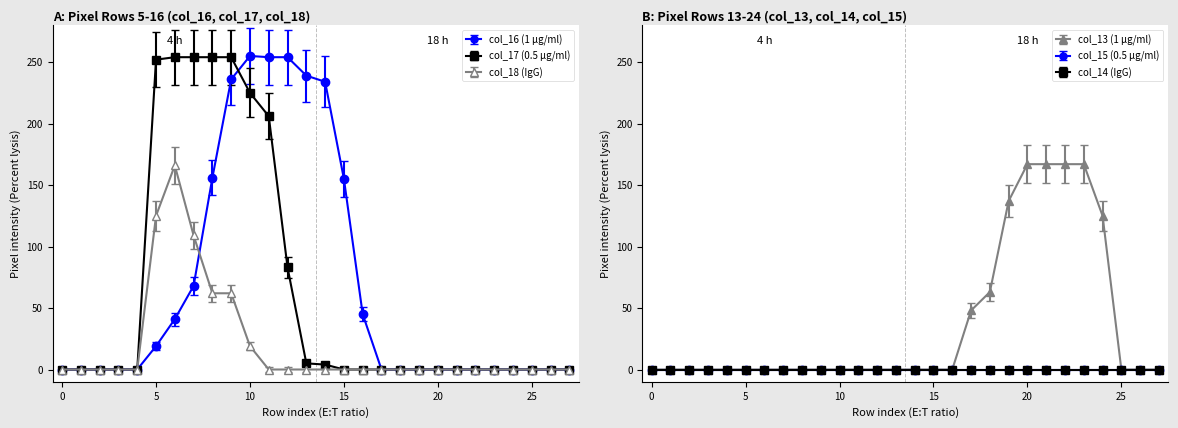

Which series has the largest total across all categories?

col_16